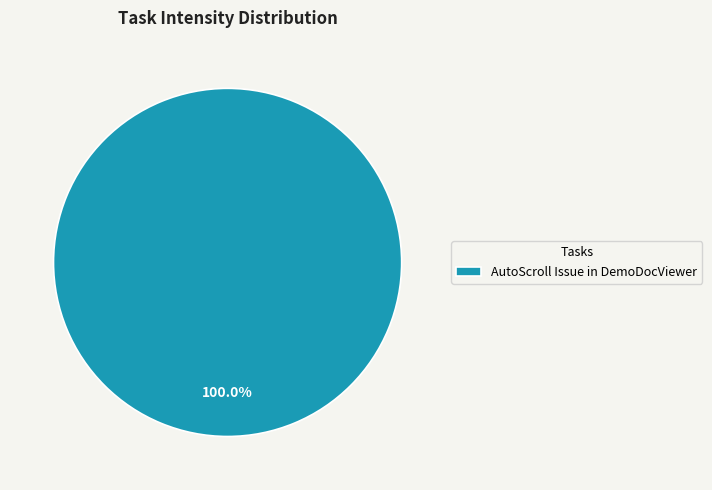

Which slice represents more than half of the pie?

AutoScroll Issue in DemoDocViewer